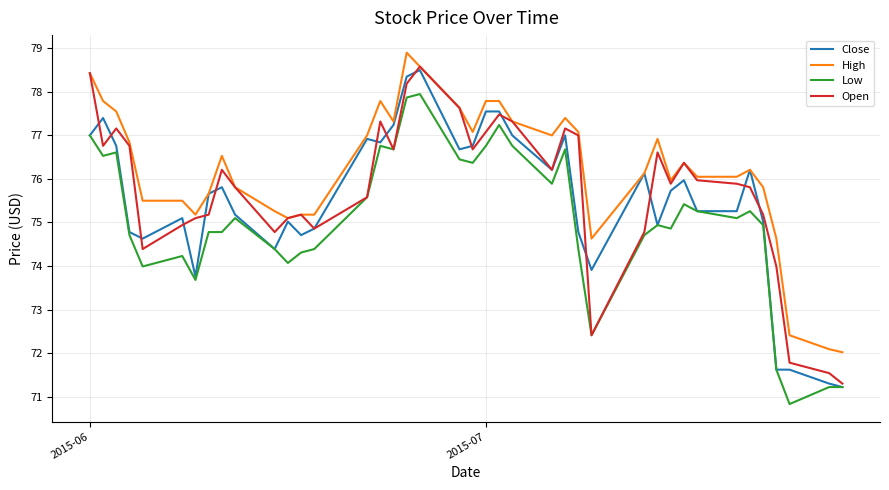

What is the maximum value shown in the chart?

78.9